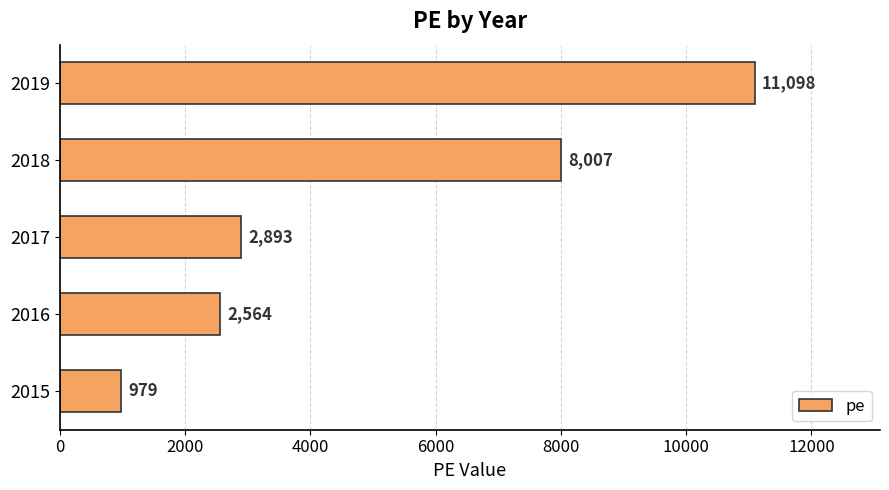

What is the average value?

5108